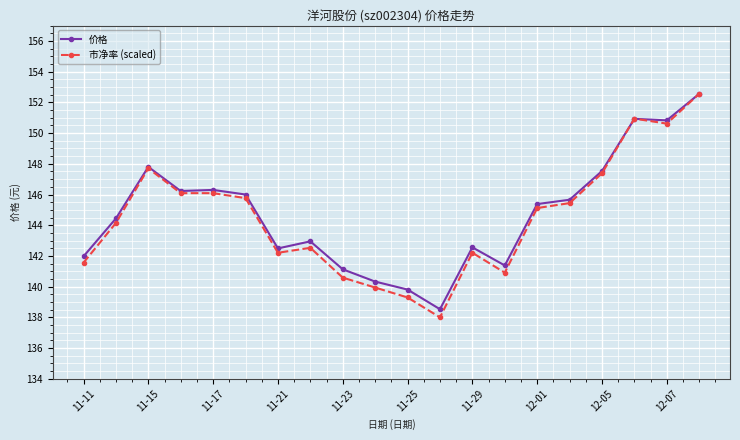

True or false: 价格 has more than 0 points higher than both neighbors.

True